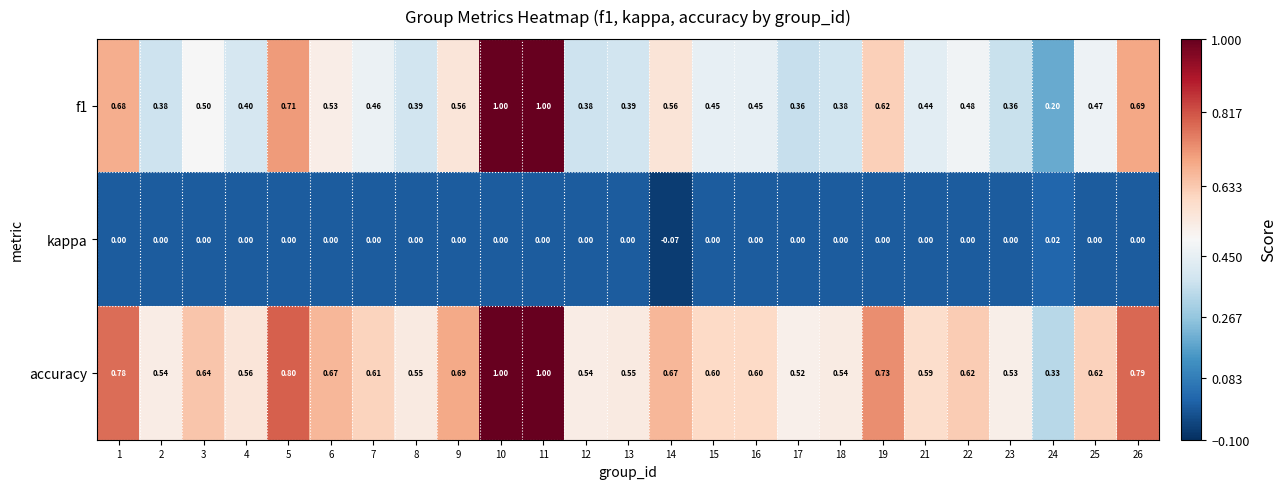

Which series has the largest total across all categories?

accuracy